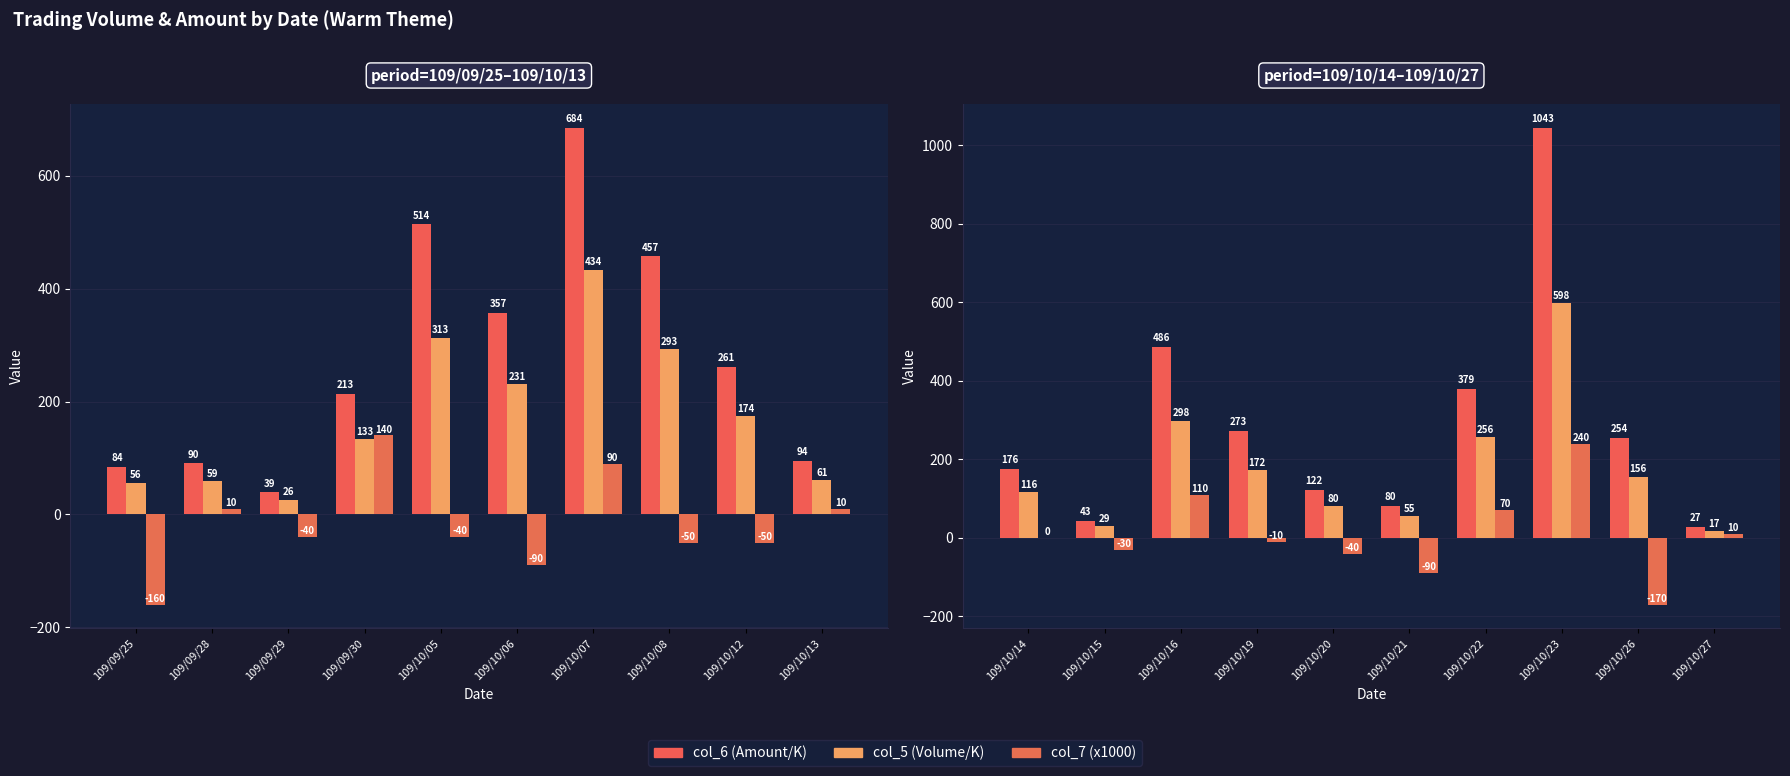

What position from the left is 109/10/07?

7